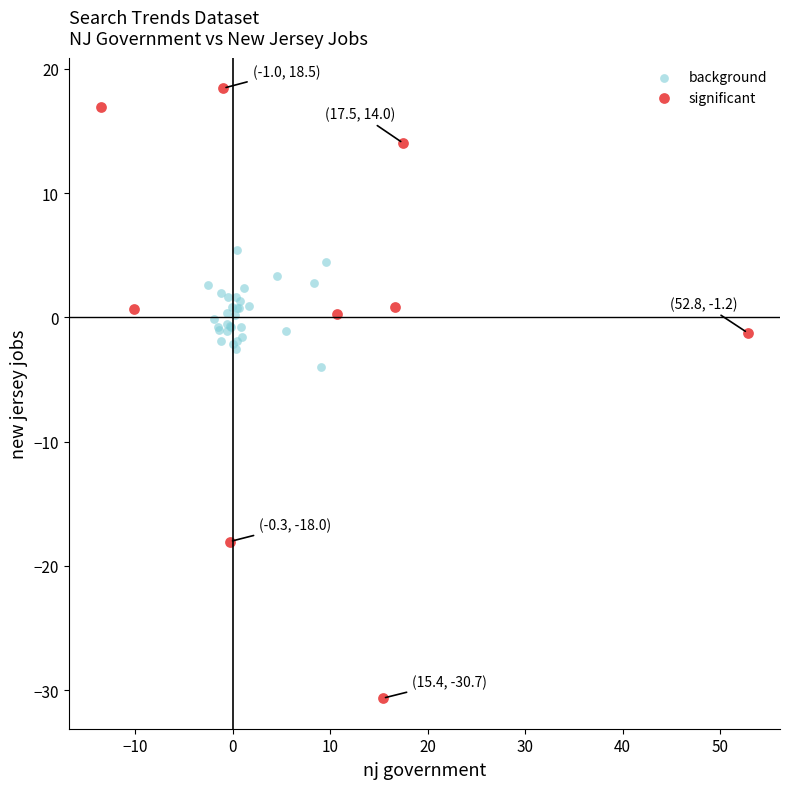

Which series reaches the minimum Y coordinate?

significant